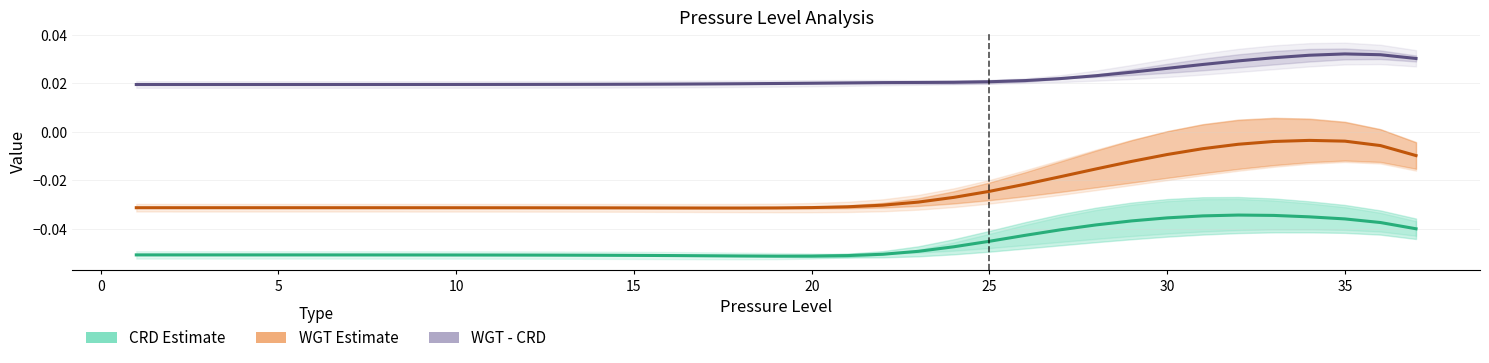

Reading left to right, extract all data points from this chart.

CRD Estimate: -0.1	-0.1	-0.1	-0.1	-0.1	-0.1	-0.1	-0.1	-0.1	-0.1	-0.1	-0.1	-0.1	-0.1	-0.1	-0.1	-0.1	-0.1	-0.1	-0.1	-0.1	-0.1	-0.0	-0.0	-0.0	-0.0	-0.0	-0.0	-0.0	-0.0	-0.0	-0.0	-0.0	-0.0	-0.0	-0.0	-0.0
WGT Estimate: -0.0	-0.0	-0.0	-0.0	-0.0	-0.0	-0.0	-0.0	-0.0	-0.0	-0.0	-0.0	-0.0	-0.0	-0.0	-0.0	-0.0	-0.0	-0.0	-0.0	-0.0	-0.0	-0.0	-0.0	-0.0	-0.0	-0.0	-0.0	-0.0	-0.0	-0.0	-0.0	-0.0	-0.0	-0.0	-0.0	-0.0
WGT - CRD: 0.0	0.0	0.0	0.0	0.0	0.0	0.0	0.0	0.0	0.0	0.0	0.0	0.0	0.0	0.0	0.0	0.0	0.0	0.0	0.0	0.0	0.0	0.0	0.0	0.0	0.0	0.0	0.0	0.0	0.0	0.0	0.0	0.0	0.0	0.0	0.0	0.0